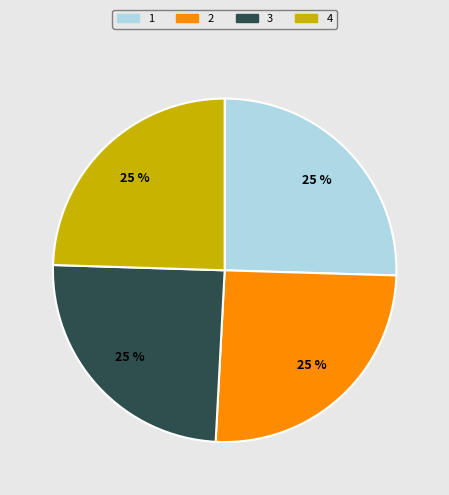

Is there a majority slice in this chart?

No